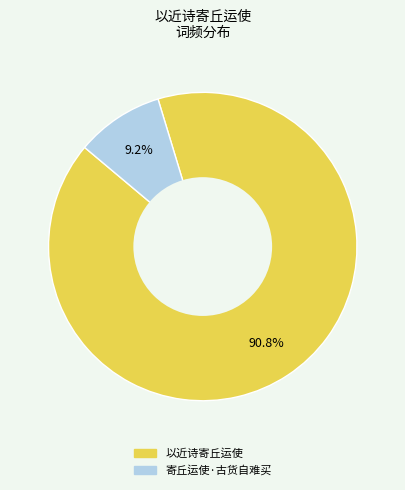

Which has a higher value, 以近诗寄丘运使 or 寄丘运使·古货自难买?

以近诗寄丘运使